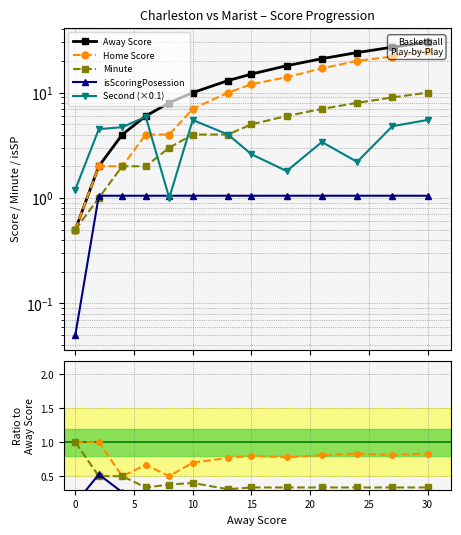

Which series has the largest total across all categories?

Away Score